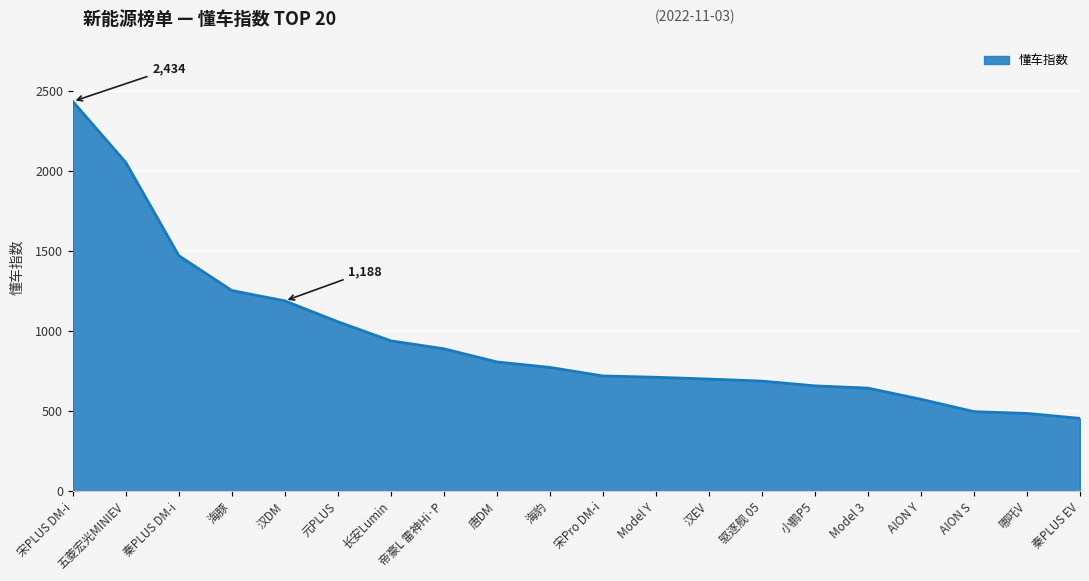

The value at 汉EV is 700.5. True or false?

True